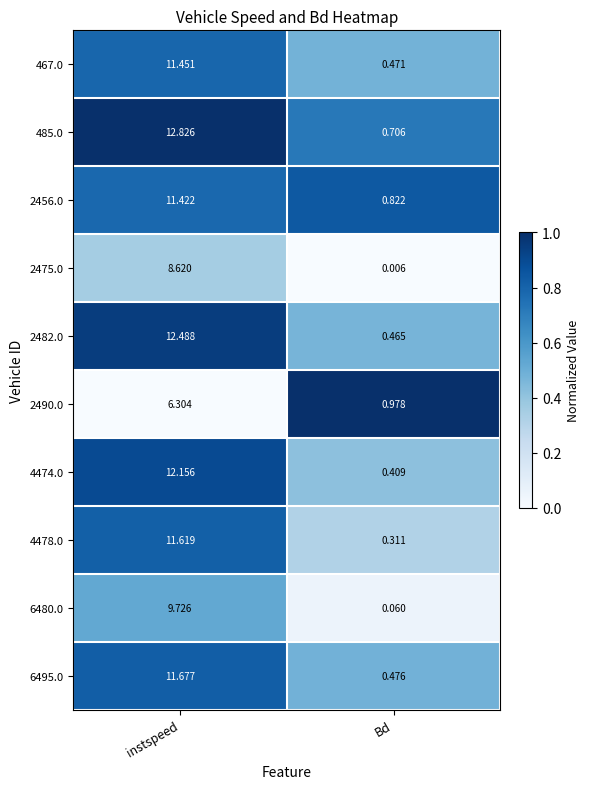

At which label is 2482.0 closest to 6?

Bd